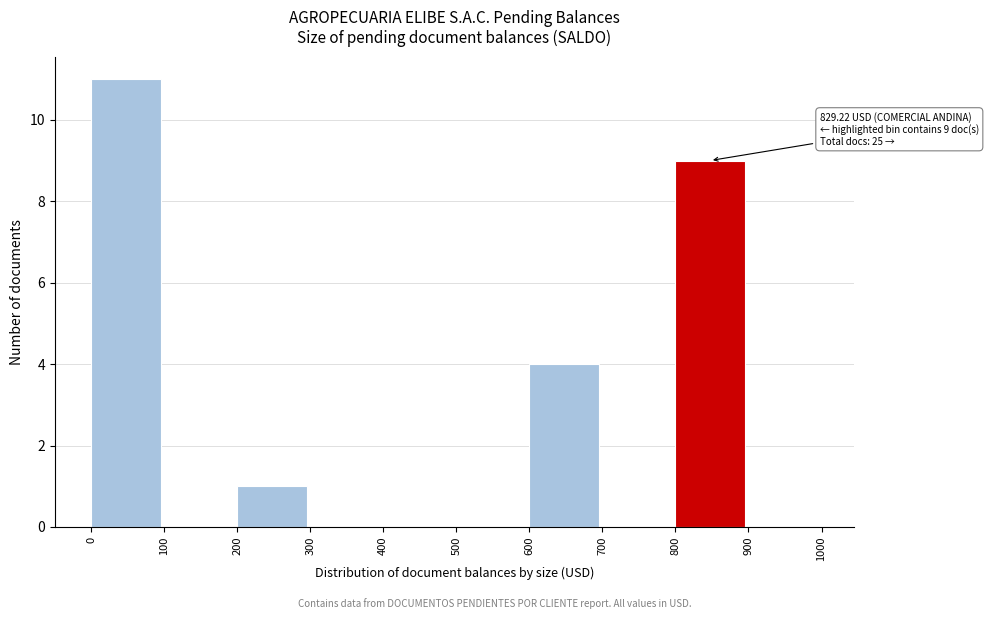

Which range on the x-axis has the tallest bar?

0 to 100